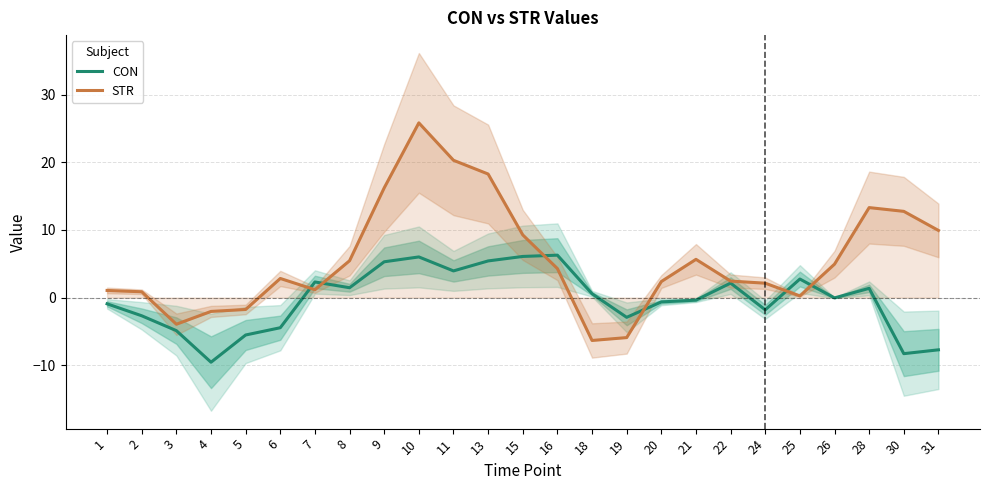

In CON, how many points are lower than both neighbors (excluding endpoints)?

7